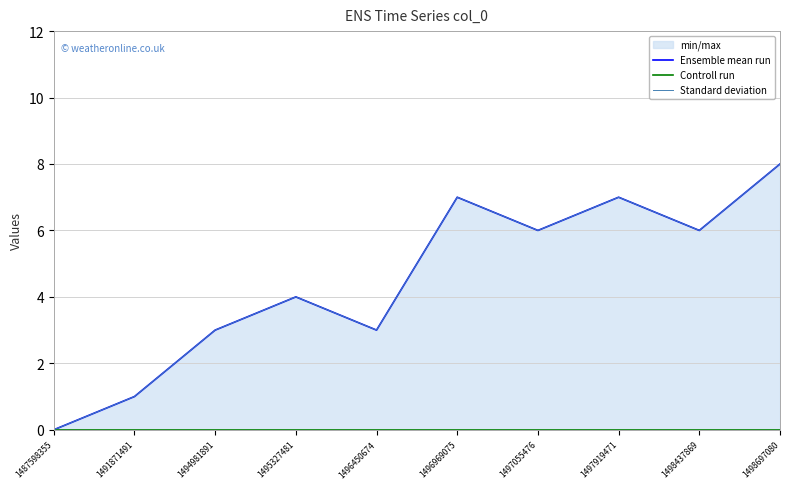

Which series has the largest total across all categories?

Ensemble mean run